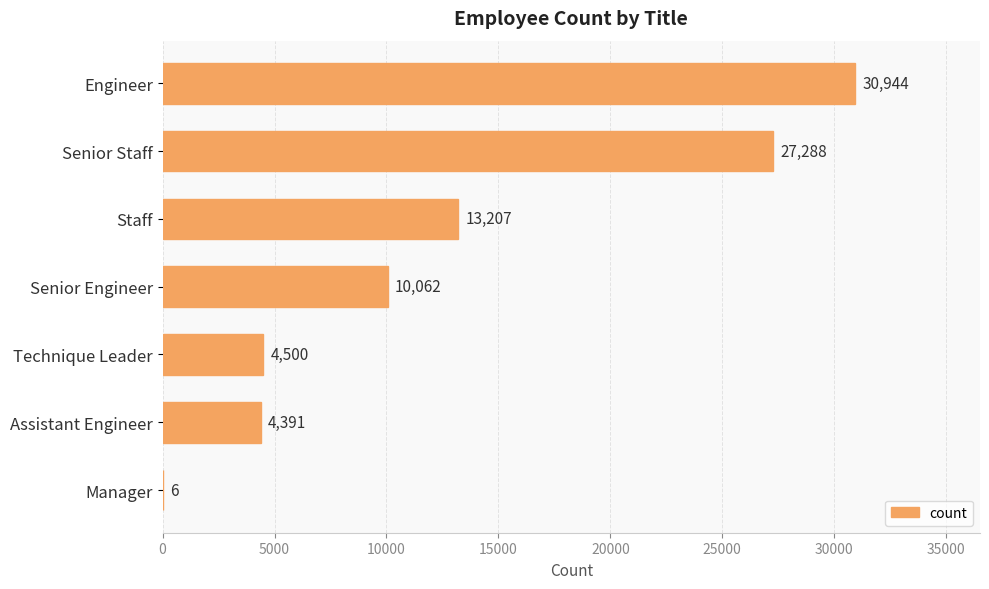

Reading top to bottom, extract all data points from this chart.

Engineer=30944	Senior Staff=27288	Staff=13207	Senior Engineer=10062	Technique Leader=4500	Assistant Engineer=4391	Manager=6